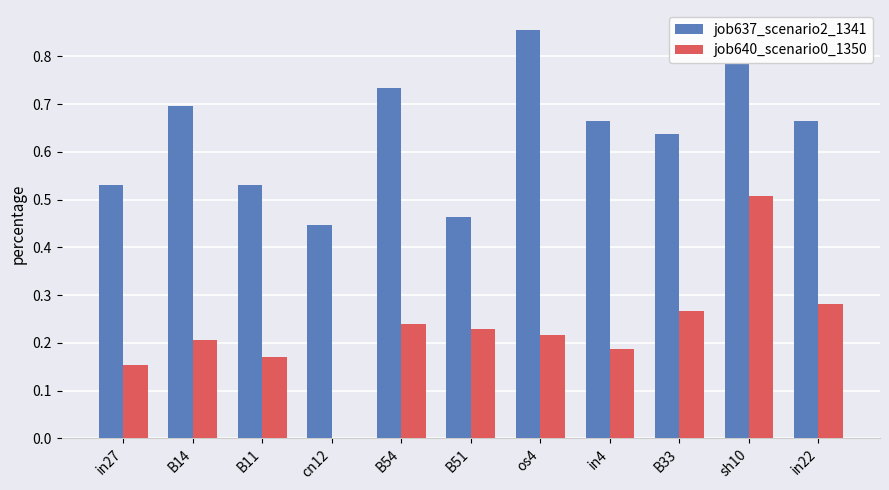

At which label is job637_scenario2_1341 closest to 0?

cn12